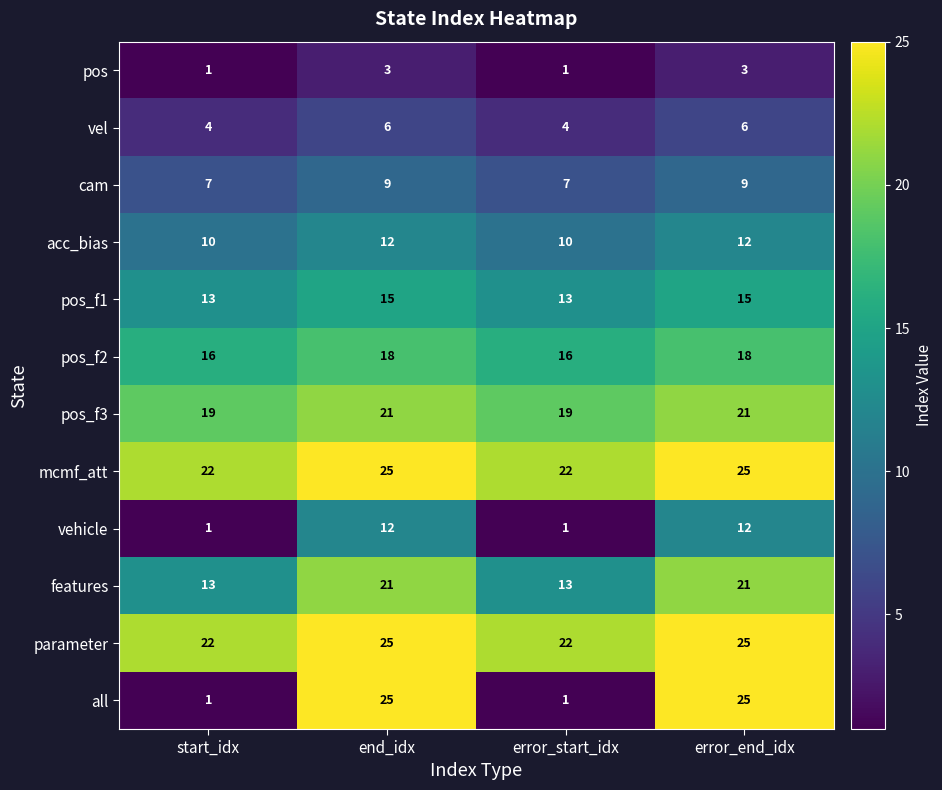

What is the lowest value of the pos_f2 series?

16